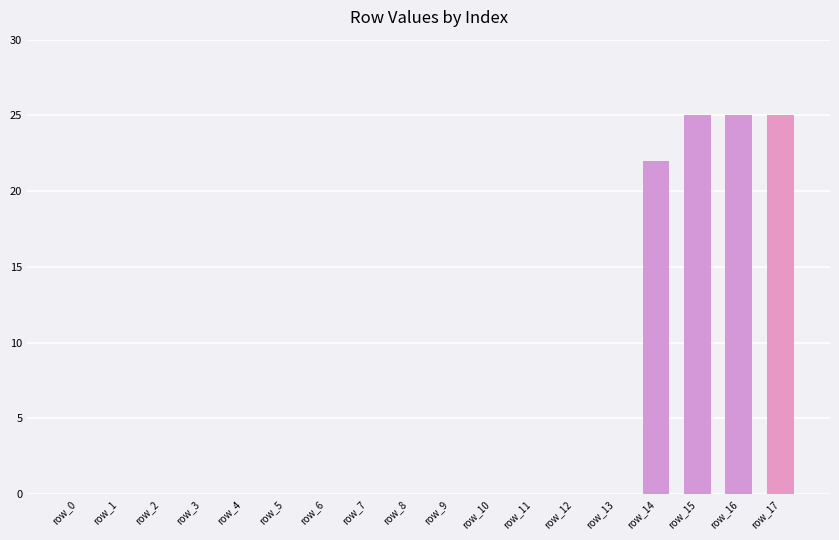

What is the sum of all values?

97